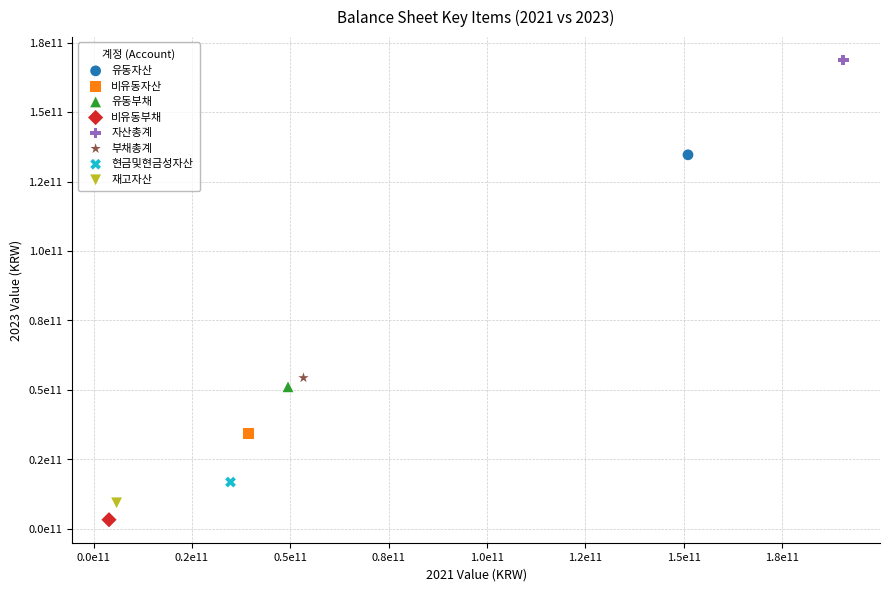

What are all the series names shown in the legend?

유동자산, 비유동자산, 유동부채, 비유동부채, 자산총계, 부채총계, 현금및현금성자산, 재고자산